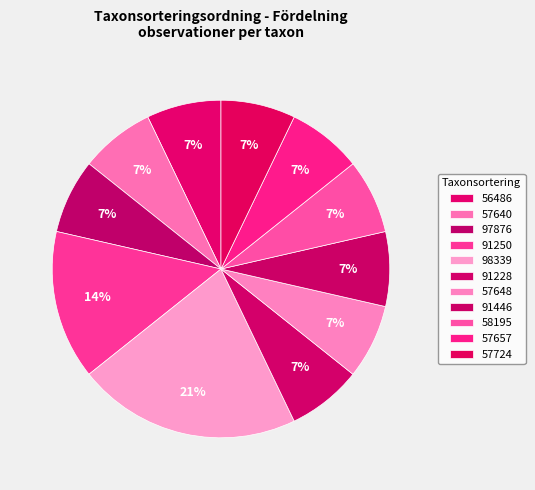

What is the change in value from 56486 to 91250?

+1